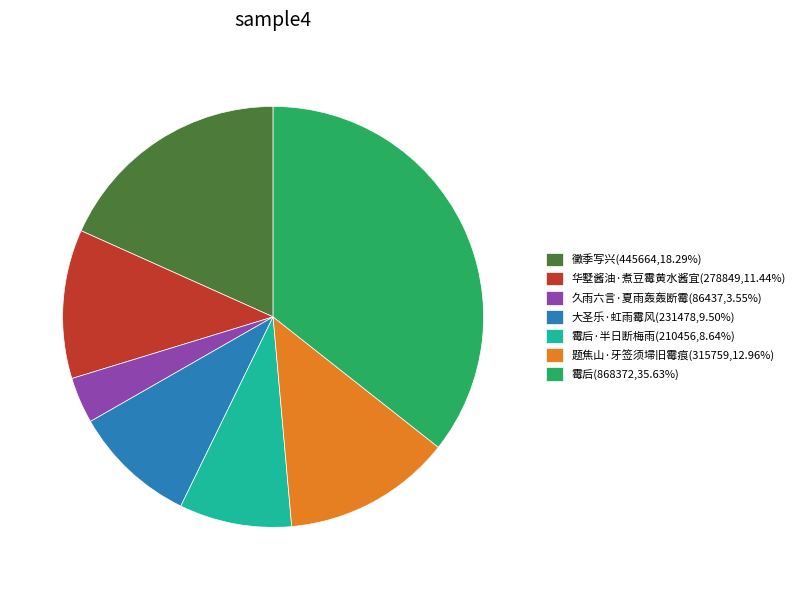

Count the number of slices in the pie.

7